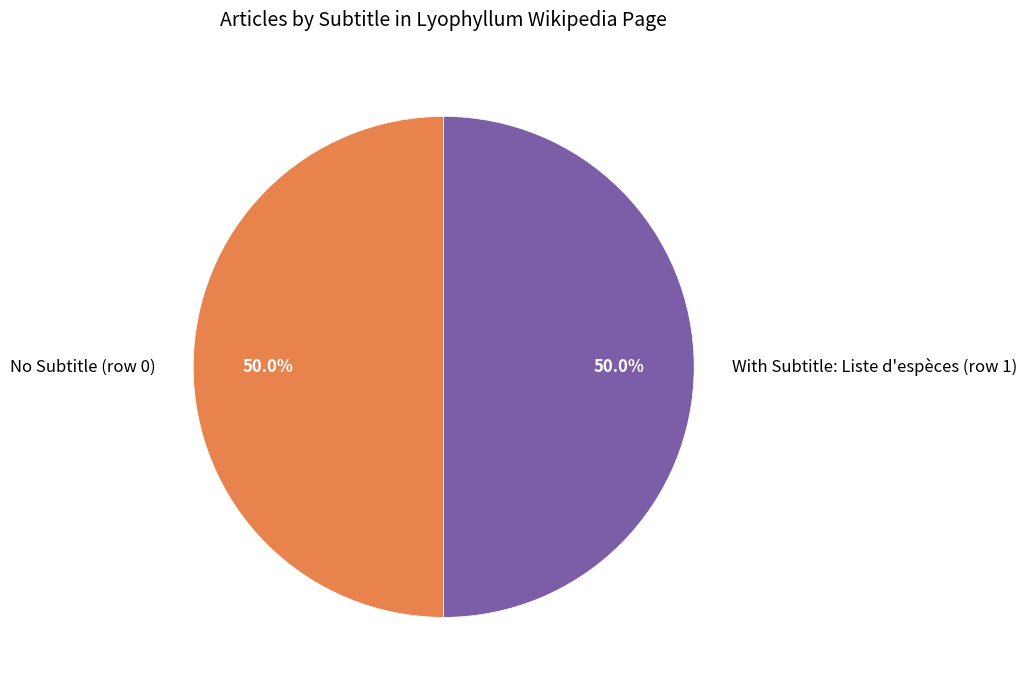

Count the number of slices in the pie.

2